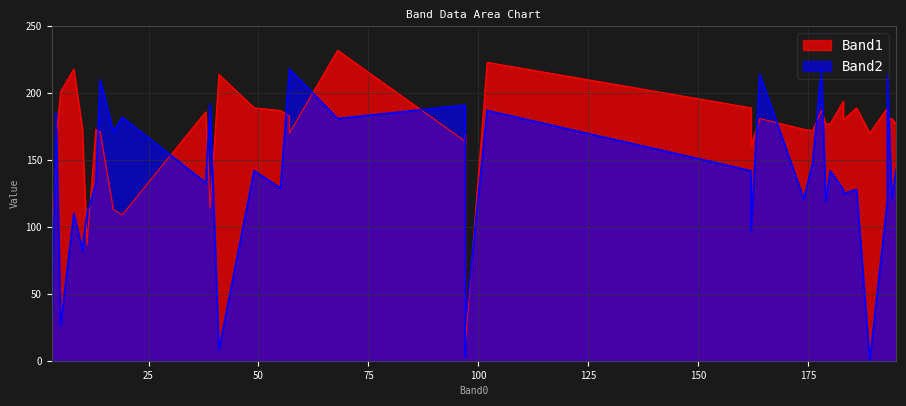

True or false: Band2 and Band1 cross at least once.

True